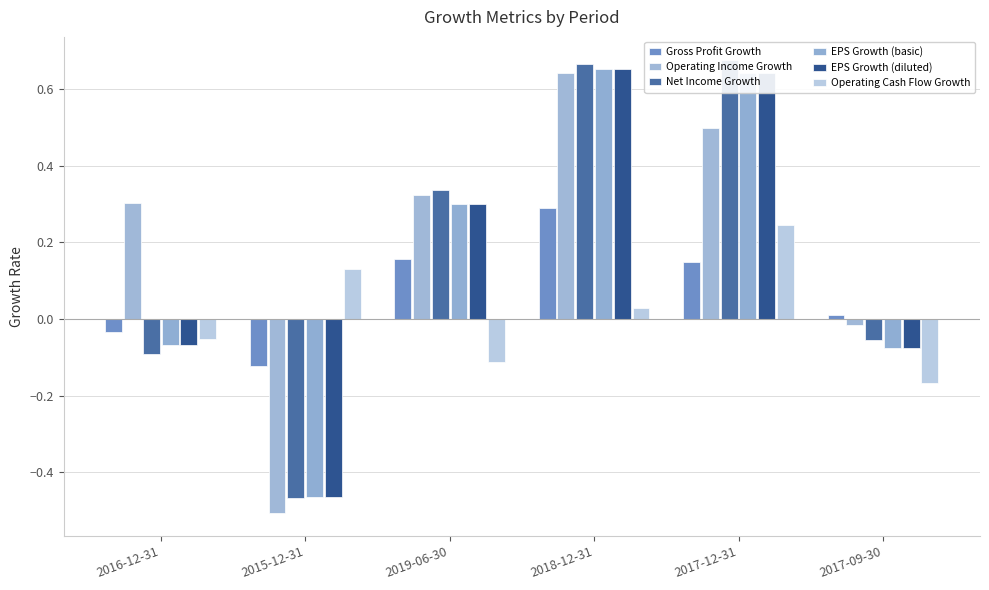

Is the value of Operating Cash Flow Growth at 2017-09-30 greater than the value of Gross Profit Growth at 2019-06-30?

No